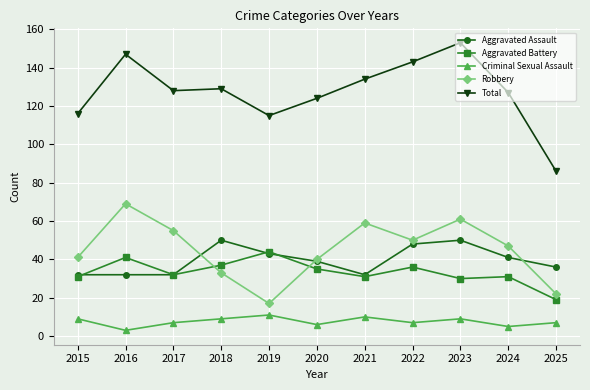

Read the Aggravated Battery value at 2019, to the nearest 10.

40